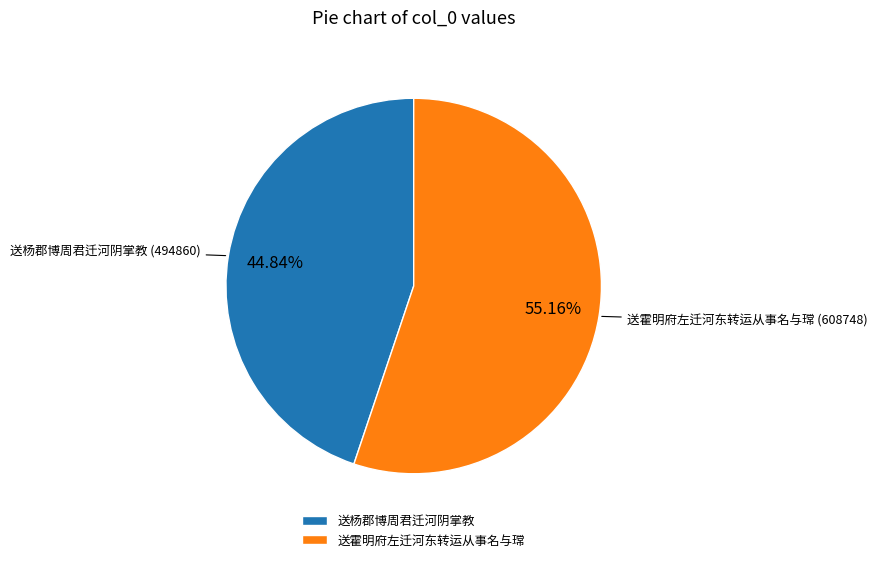

To the nearest percent, what portion does 送杨郡博周君迁河阴掌教 represent?

45%